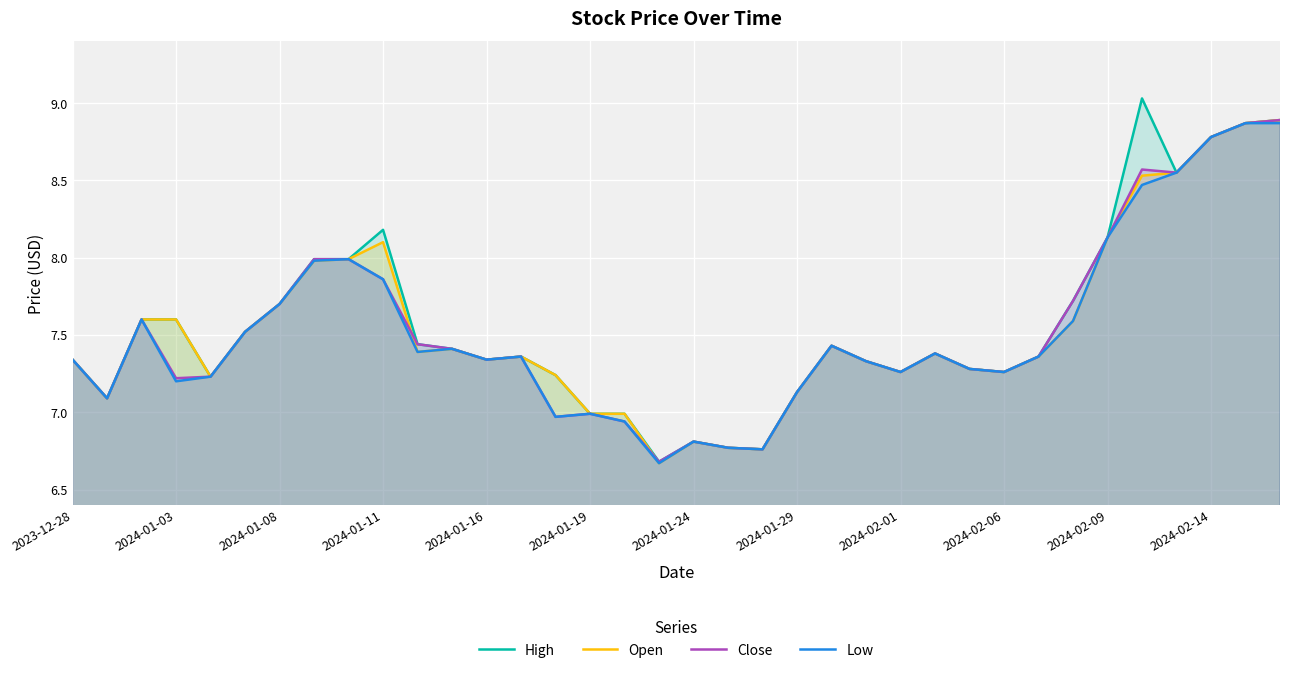

The Close series shows 4.4 at 2024-01-11. True or false?

False